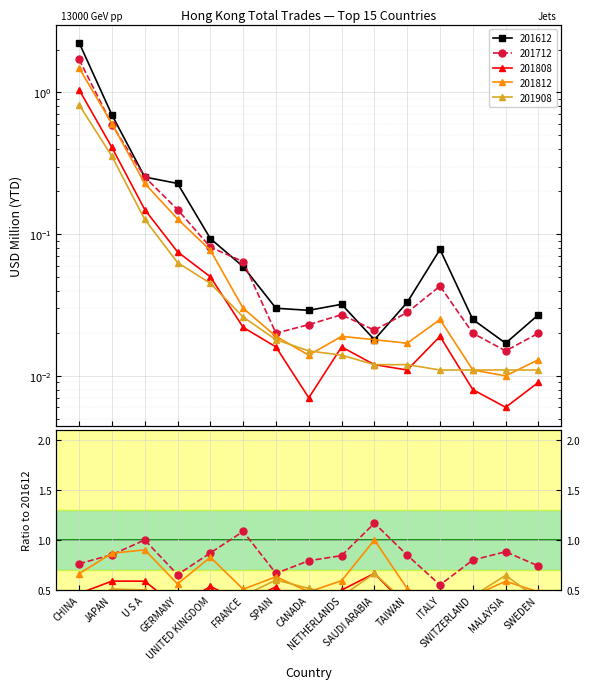

What position from the right is SWITZERLAND?

3